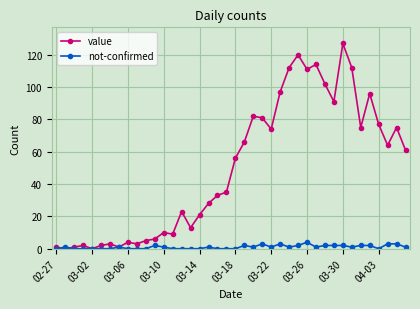

Which series has the largest range (max minus min)?

value